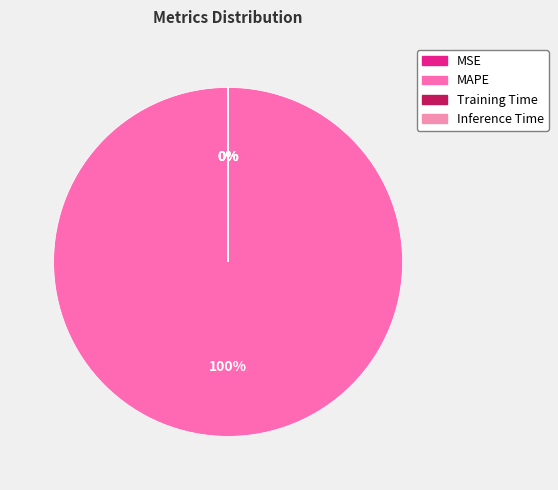

Which category has the biggest portion of the pie?

MAPE